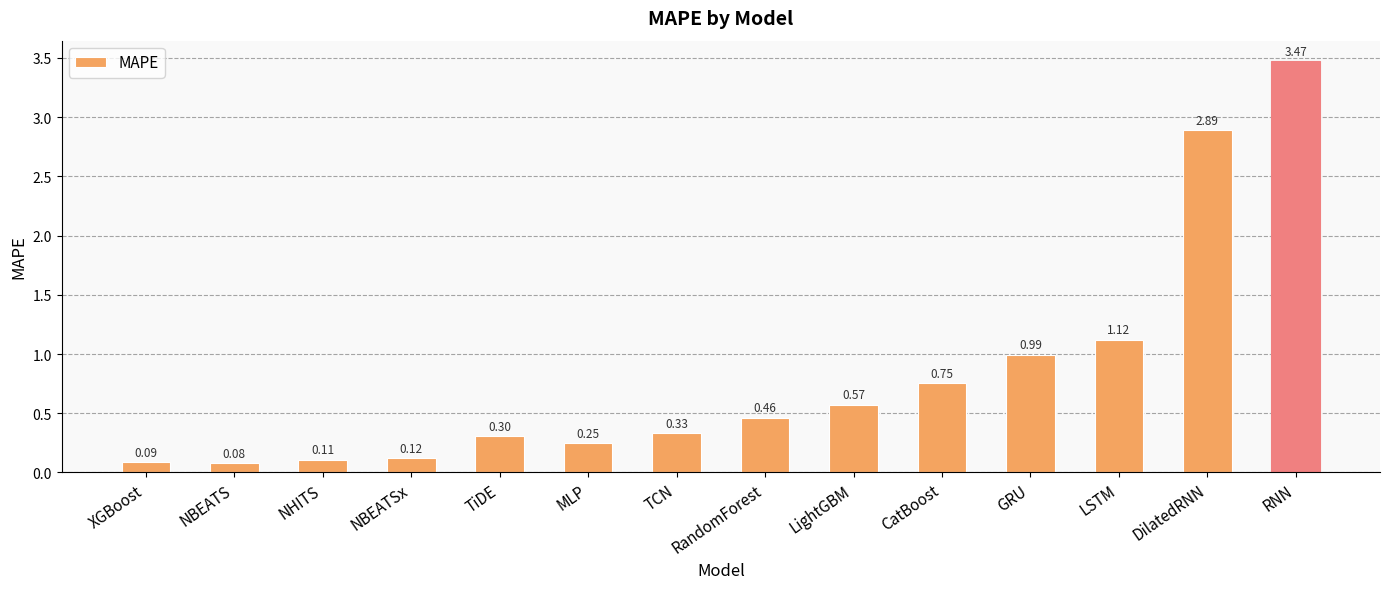

What is the label of the 7th bar from the left?

TCN